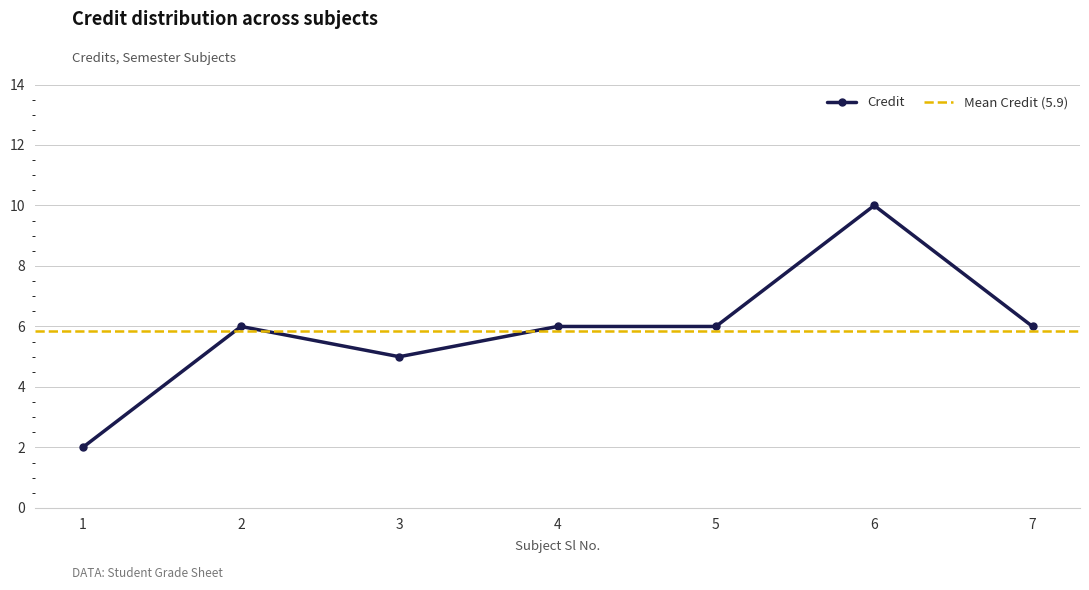

True or false: the data shows 2 at 2.

False